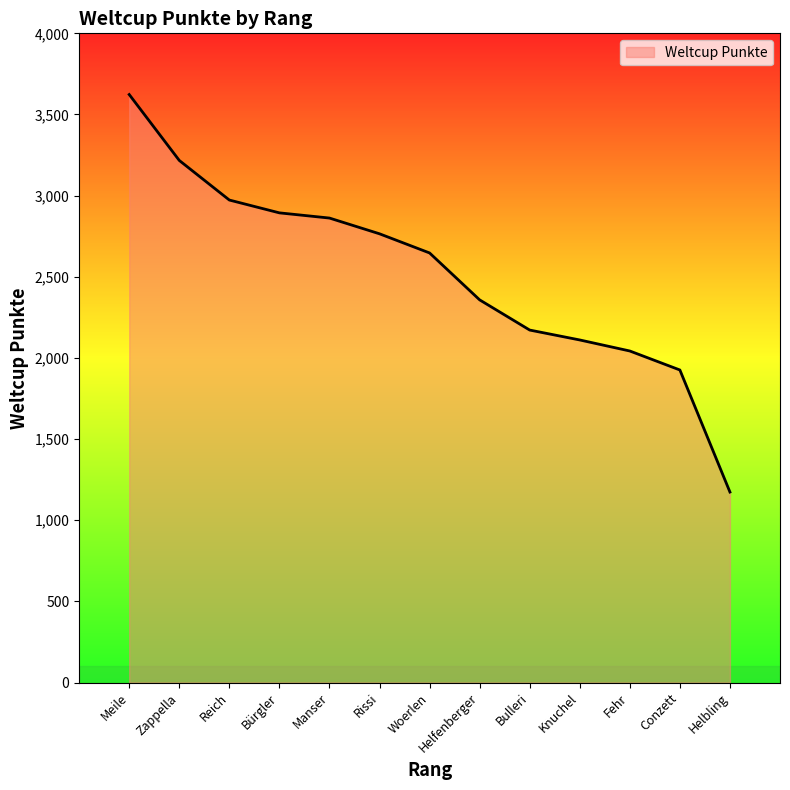

Is it true that the value at Woerlen is 2647?

True